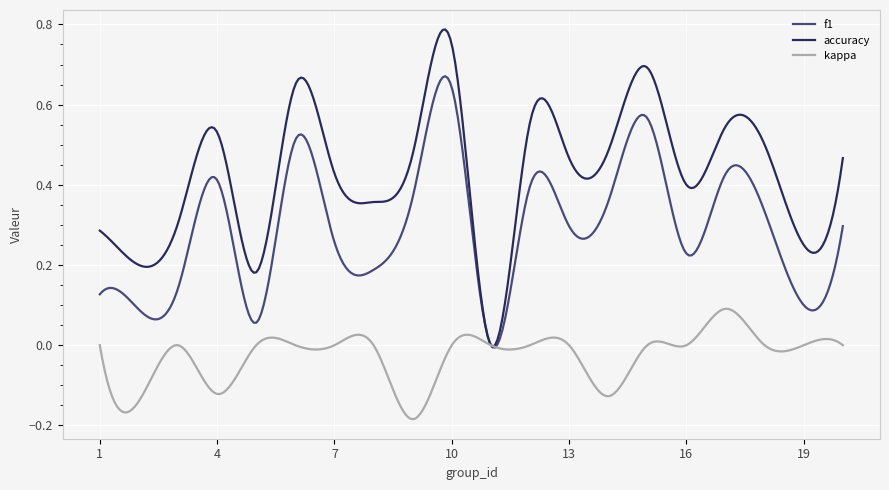

Which series has the widest spread of values?

accuracy